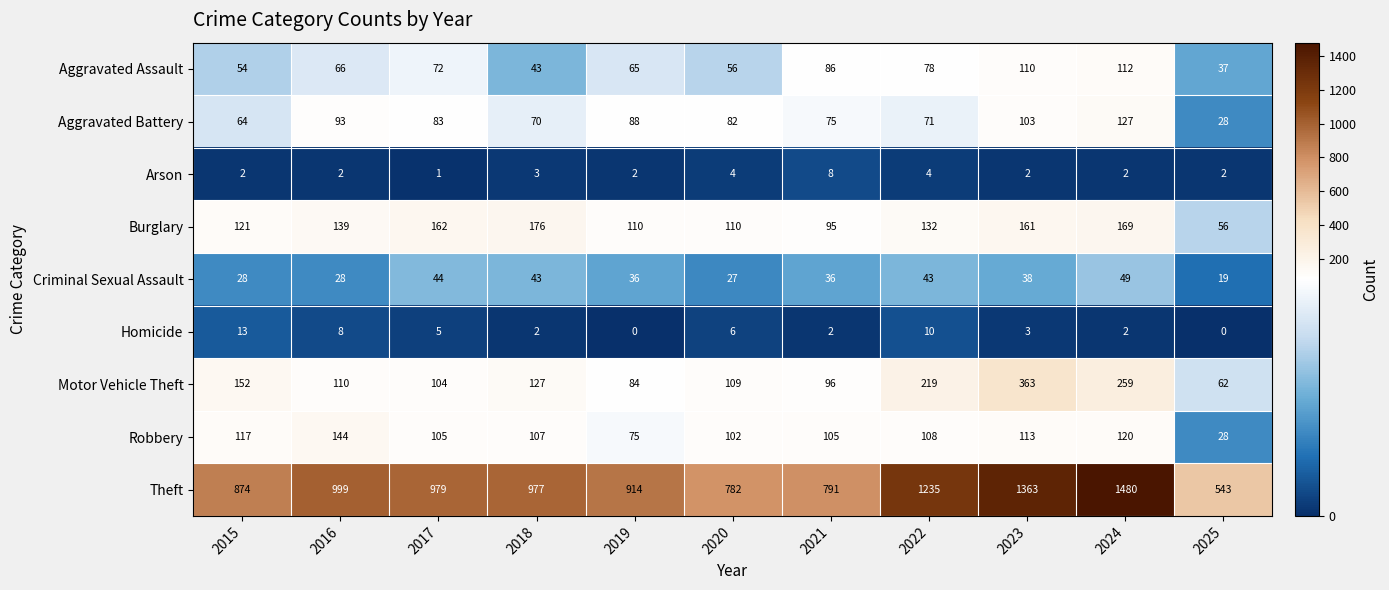

What is the difference between the second highest and second lowest values in the Aggravated Battery series?

39